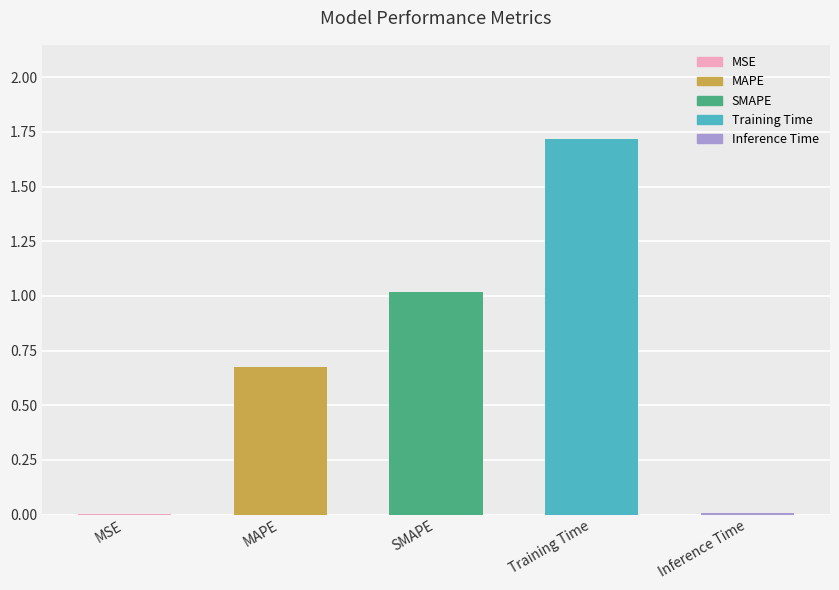

Between Training Time and MAPE, which is larger?

Training Time